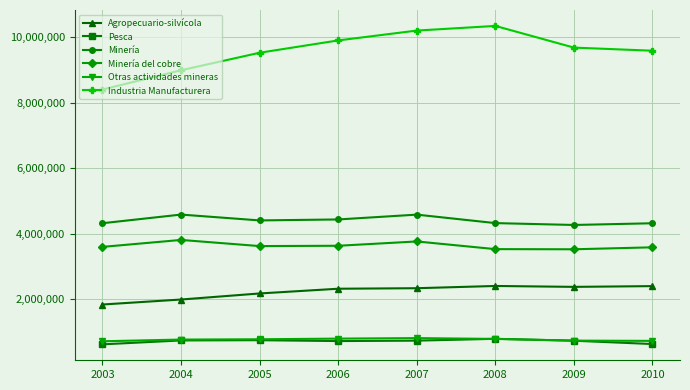

In Otras actividades mineras, how many points are higher than both neighbors (excluding endpoints)?

1